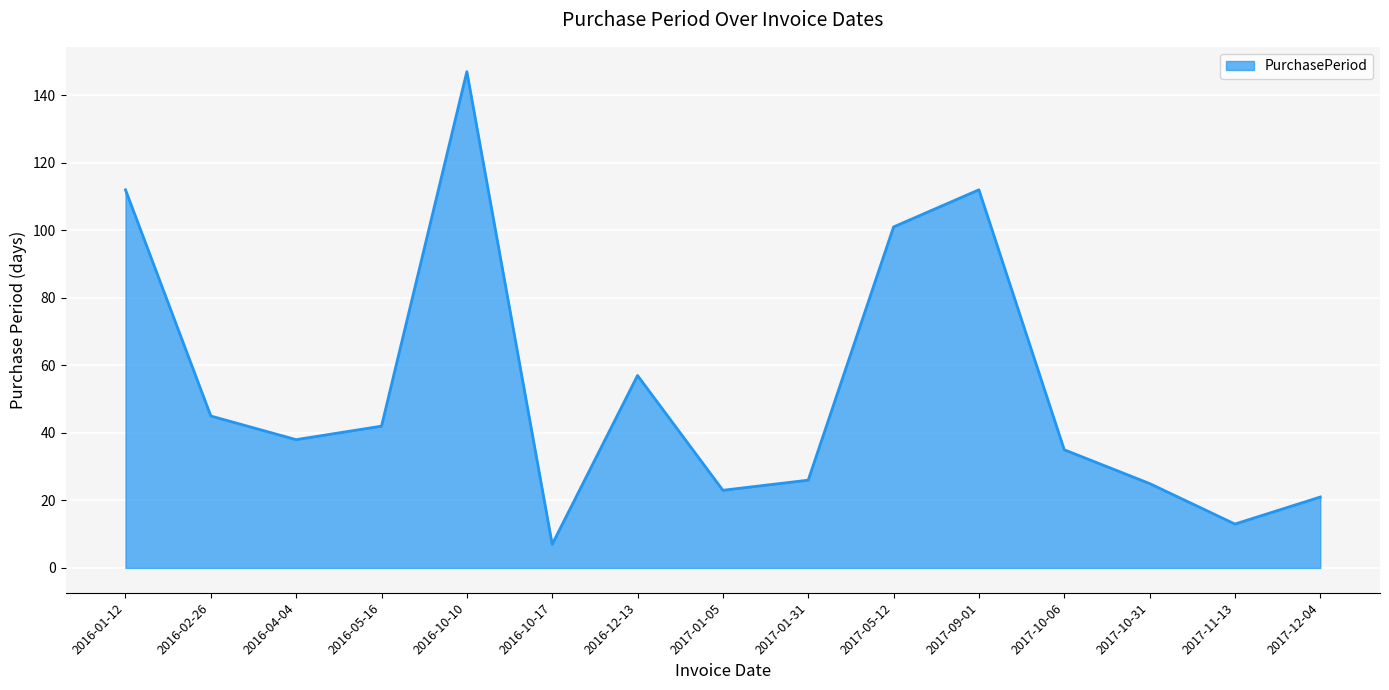

What position from the left is 2017-09-01?

11